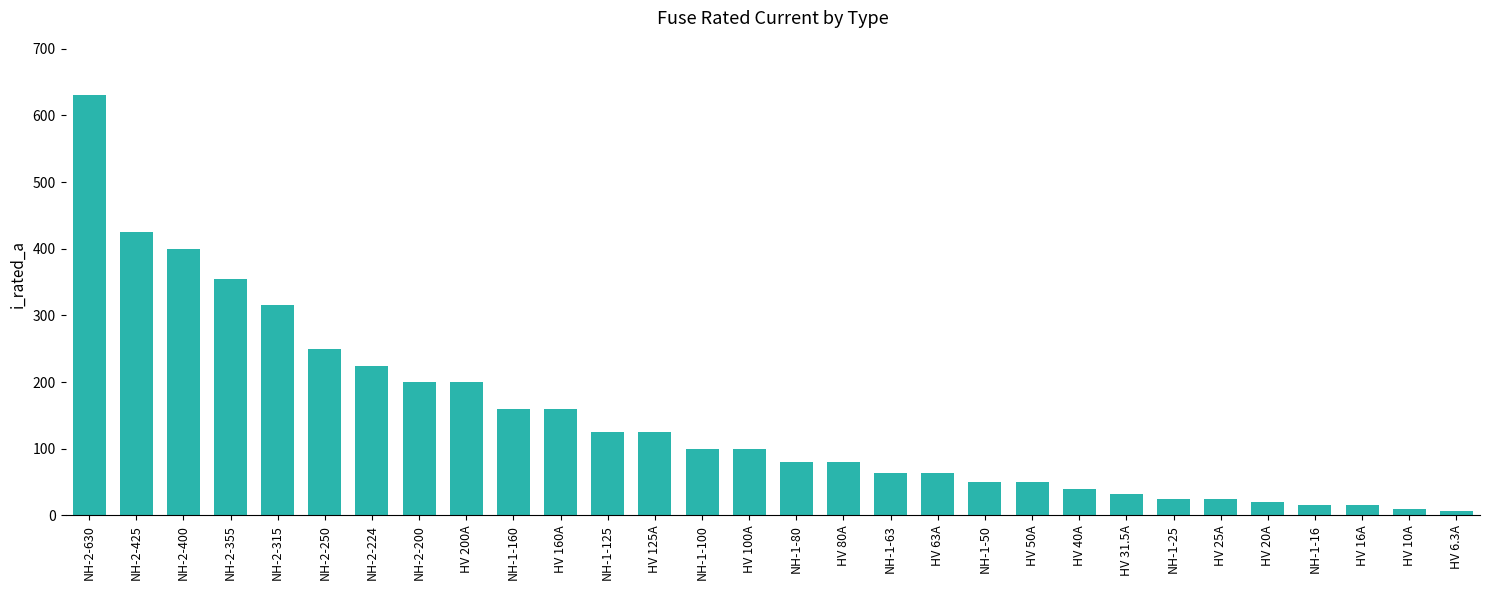

How many categories are shown in the chart?

30